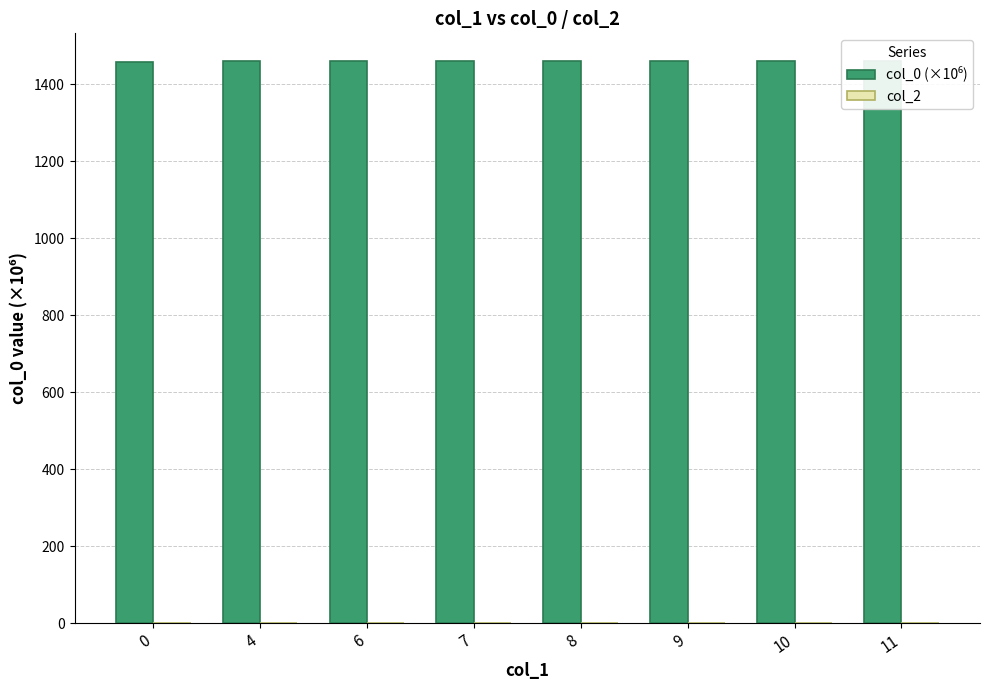

Count the col_0 (×10⁶) values in the range 1459 to 1460.

8